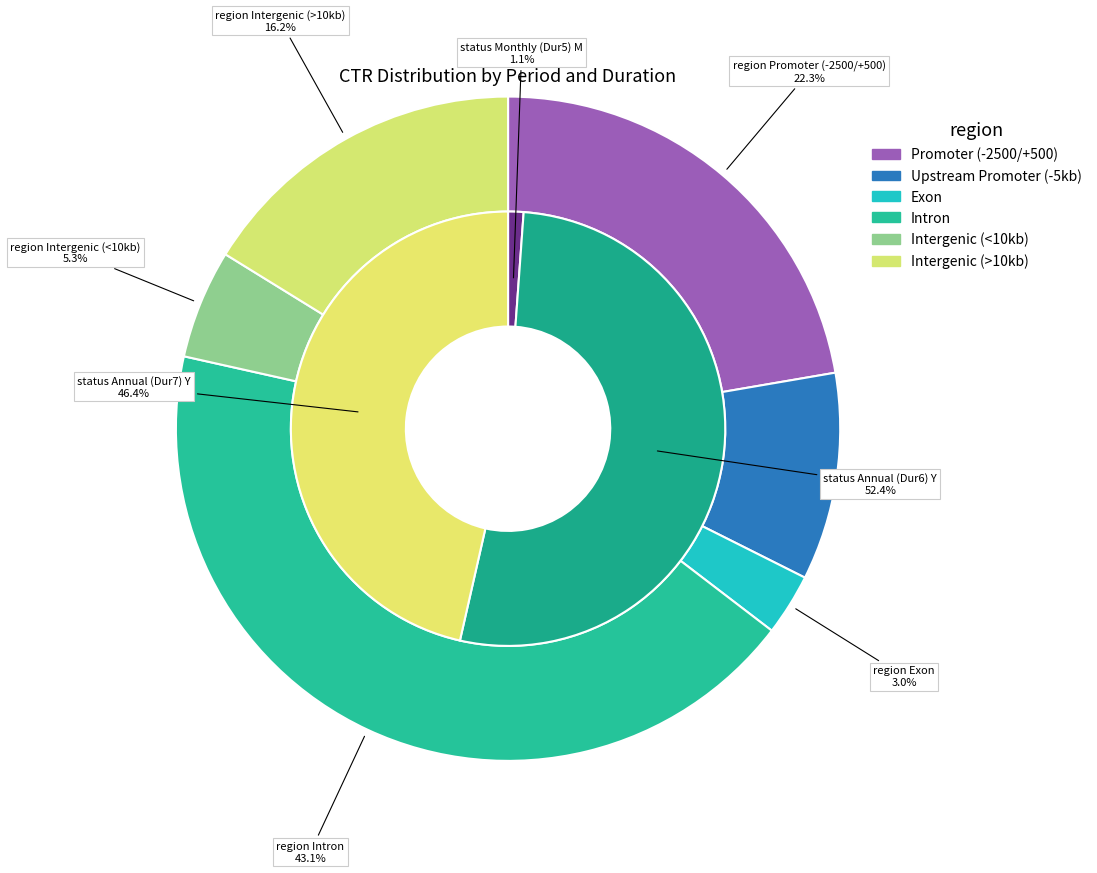

True or false: Y_74 accounts for 1% of the total.

False